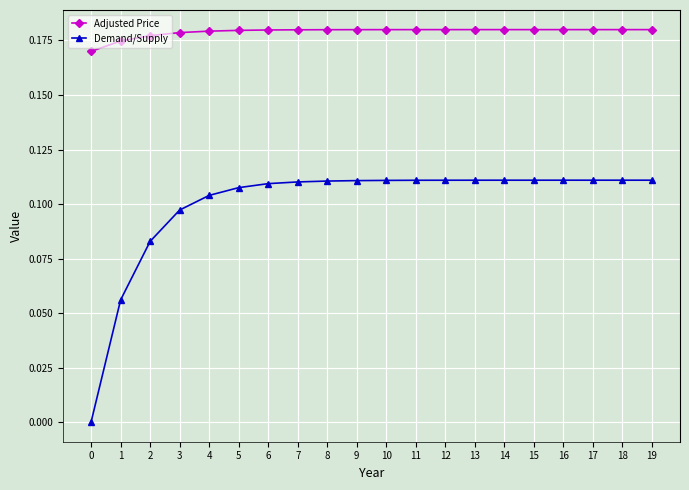

How many series are shown in this chart?

2